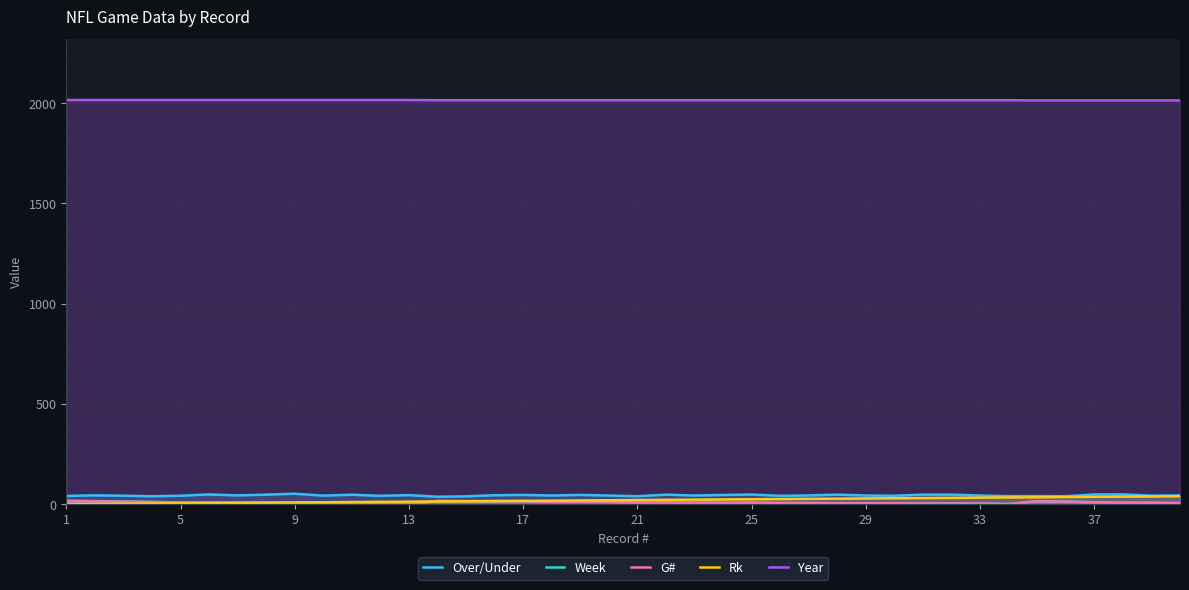

Reading right to left, what are all the values shown in this chart?

Over/Under: 44.0	43.0	49.0	49.0	40.0	40.5	40.5	43.5	48.0	48.0	42.5	43.5	48.0	44.0	42.0	48.5	46.5	43.5	48.0	40.0	43.5	46.5	43.5	46.5	45.0	39.5	37.5	45.5	42.0	47.5	43.0	52.5	48.0	44.0	49.0	42.5	40.0	42.5	44.5	41.5
Week: 6.0	8.0	8.0	10.0	14.0	16.0	1.0	4.0	4.0	4.0	5.0	5.0	5.0	6.0	6.0	8.0	8.0	9.0	9.0	9.0	12.0	13.0	13.0	16.0	16.0	16.0	17.0	1.0	3.0	6.0	7.0	7.0	8.0	8.0	8.0	9.0	12.0	14.0	16.0	17.0
G#: 5.0	7.0	8.0	9.0	13.0	15.0	1.0	4.0	4.0	4.0	5.0	5.0	5.0	6.0	6.0	8.0	7.0	8.0	9.0	8.0	11.0	12.0	12.0	15.0	15.0	15.0	16.0	1.0	3.0	6.0	7.0	7.0	7.0	7.0	8.0	8.0	11.0	13.0	15.0	16.0
Rk: 40.0	39.0	38.0	37.0	36.0	35.0	34.0	33.0	32.0	31.0	30.0	29.0	28.0	27.0	26.0	25.0	24.0	23.0	22.0	21.0	20.0	19.0	18.0	17.0	16.0	15.0	14.0	13.0	12.0	11.0	10.0	9.0	8.0	7.0	6.0	5.0	4.0	3.0	2.0	1.0
Year: 2014.0	2014.0	2014.0	2014.0	2014.0	2014.0	2015.0	2015.0	2015.0	2015.0	2015.0	2015.0	2015.0	2015.0	2015.0	2015.0	2015.0	2015.0	2015.0	2015.0	2015.0	2015.0	2015.0	2015.0	2015.0	2015.0	2015.0	2016.0	2016.0	2016.0	2016.0	2016.0	2016.0	2016.0	2016.0	2016.0	2016.0	2016.0	2016.0	2016.0